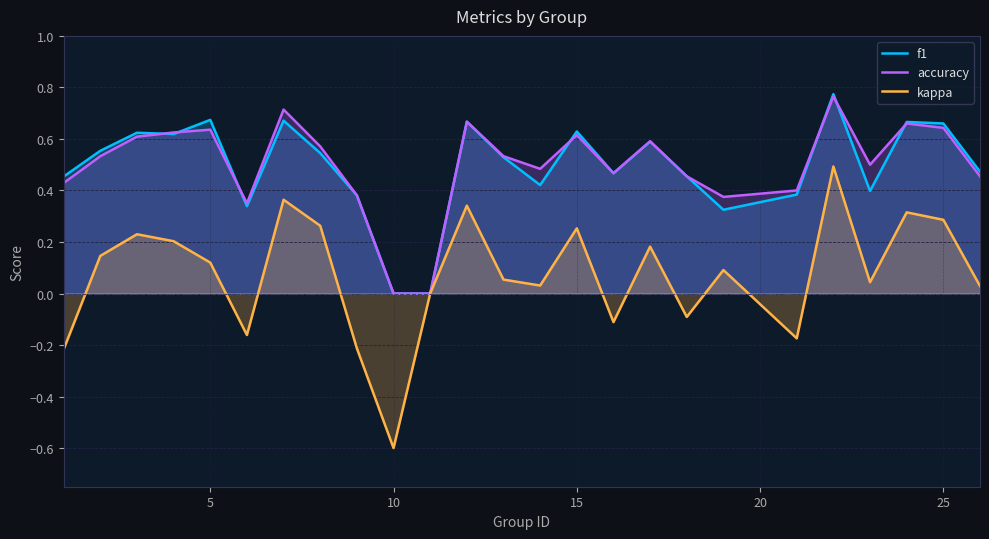

What is the smallest value displayed?

-0.6